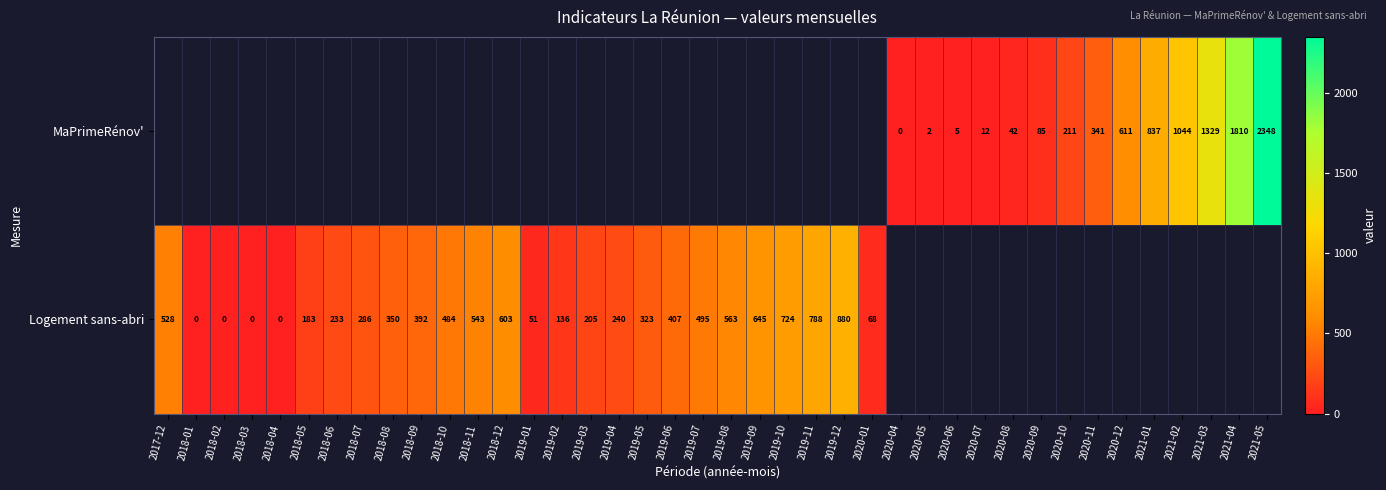

List the labels in order of row_0 value, largest first.

2021-05, 2021-04, 2021-03, 2021-02, 2021-01, 2020-12, 2020-11, 2020-10, 2020-09, 2020-08, 2020-07, 2020-06, 2020-05, 2017-12, 2018-01, 2018-02, 2018-03, 2018-04, 2018-05, 2018-06, 2018-07, 2018-08, 2018-09, 2018-10, 2018-11, 2018-12, 2019-01, 2019-02, 2019-03, 2019-04, 2019-05, 2019-06, 2019-07, 2019-08, 2019-09, 2019-10, 2019-11, 2019-12, 2020-01, 2020-04